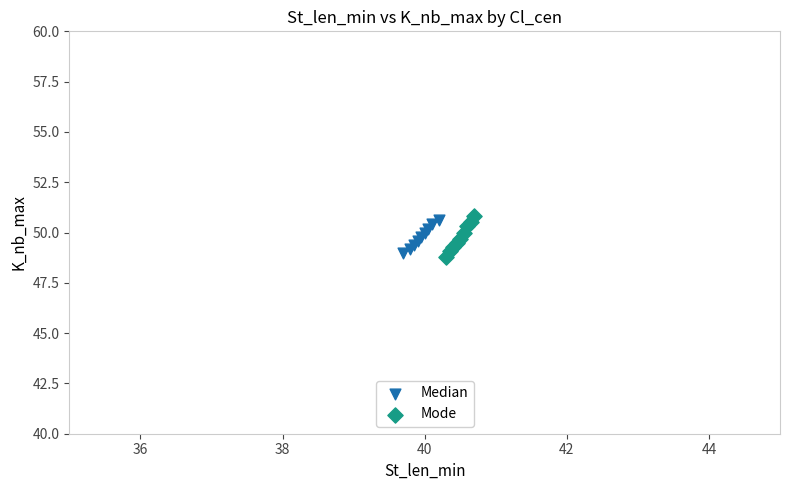

Which series has the widest spread of Y values?

Mode